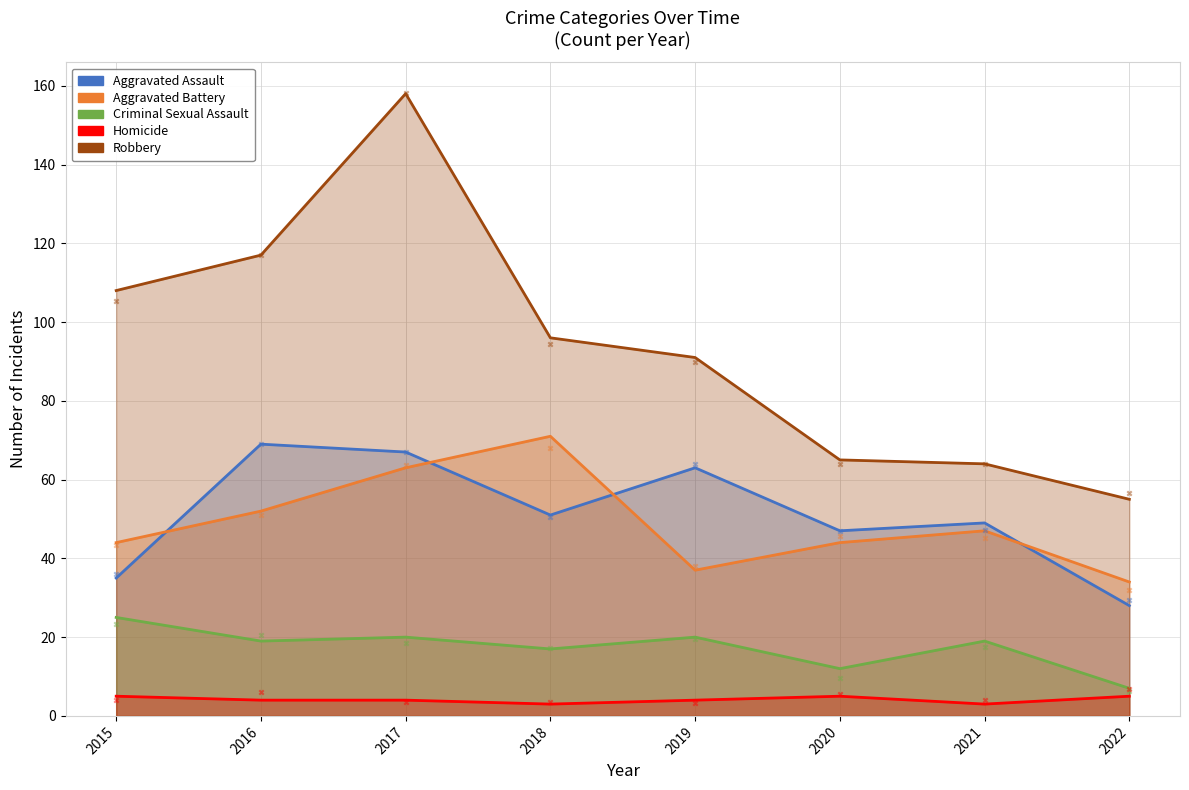

Which series contains the highest Y value?

Robbery